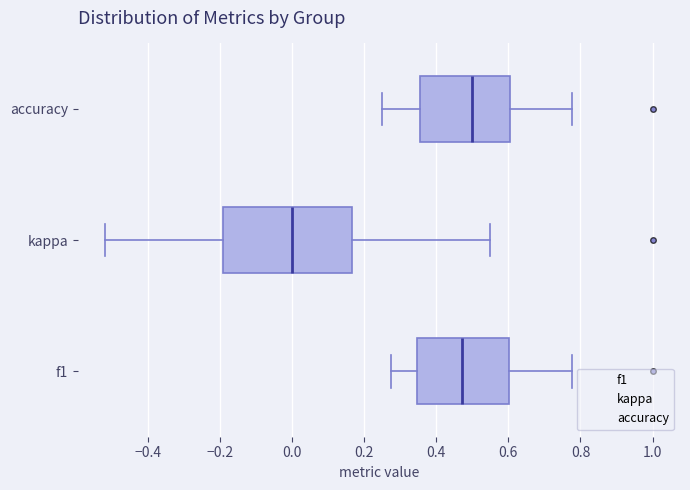

Which box's median line is the furthest to the left?

kappa